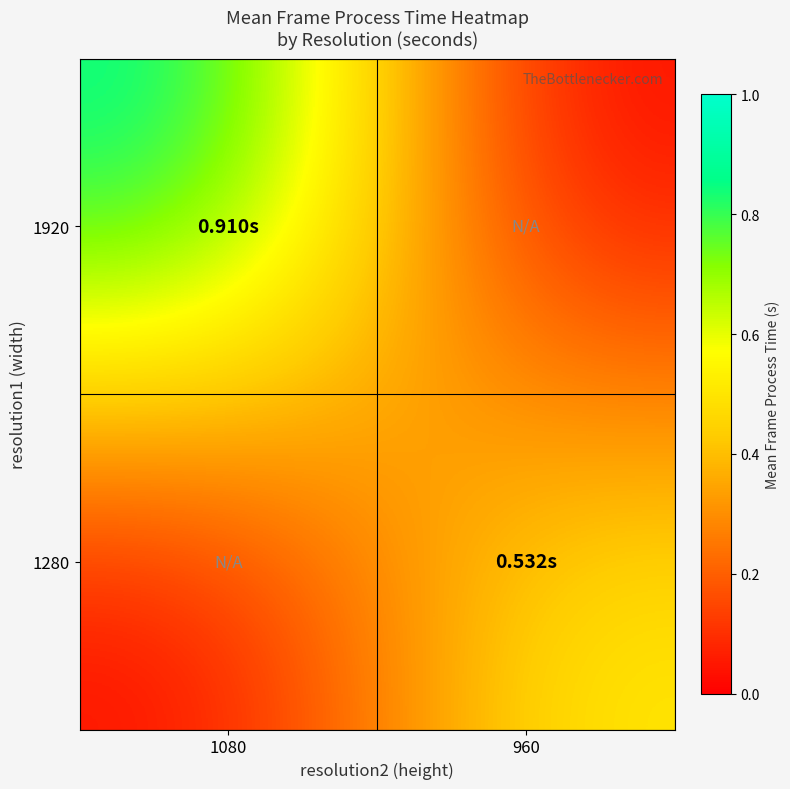

Reading left to right, list all the values displayed in this chart.

1920: 1080=0.9	960=0.0
1280: 1080=0.0	960=0.5